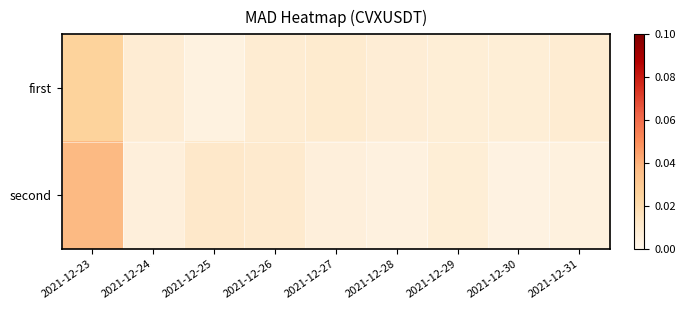

Which series has the widest spread of values?

second